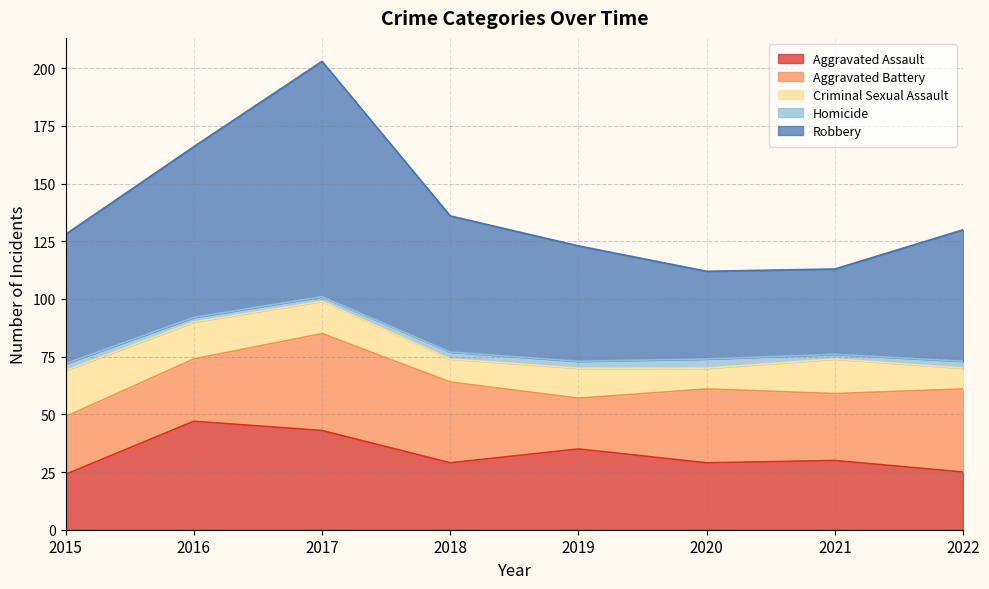

What is the sum of the Aggravated Battery values at 2021 and 2016?

56